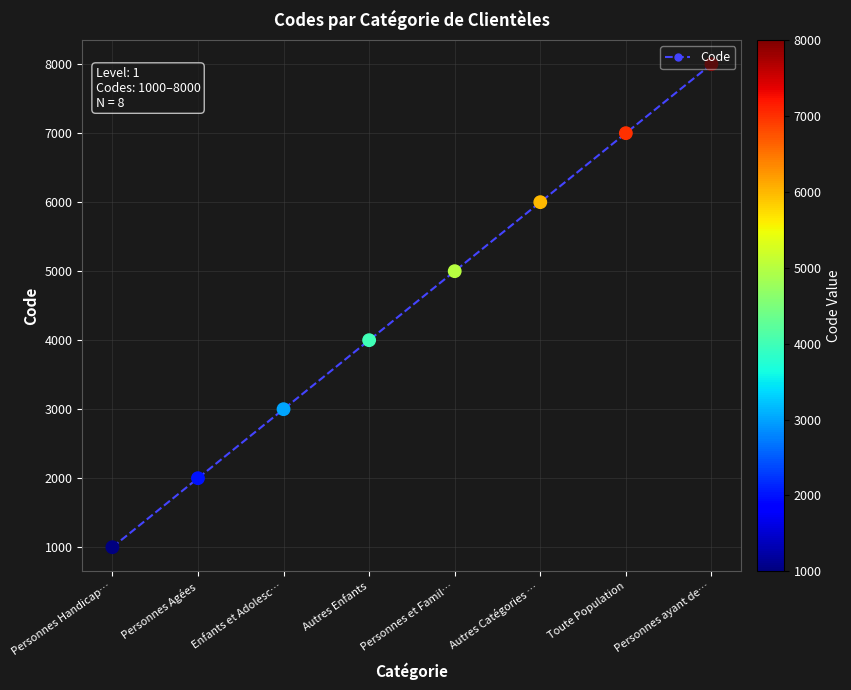

What is the change in value from Personnes Handicap… to Personnes et Famil…?

+4000